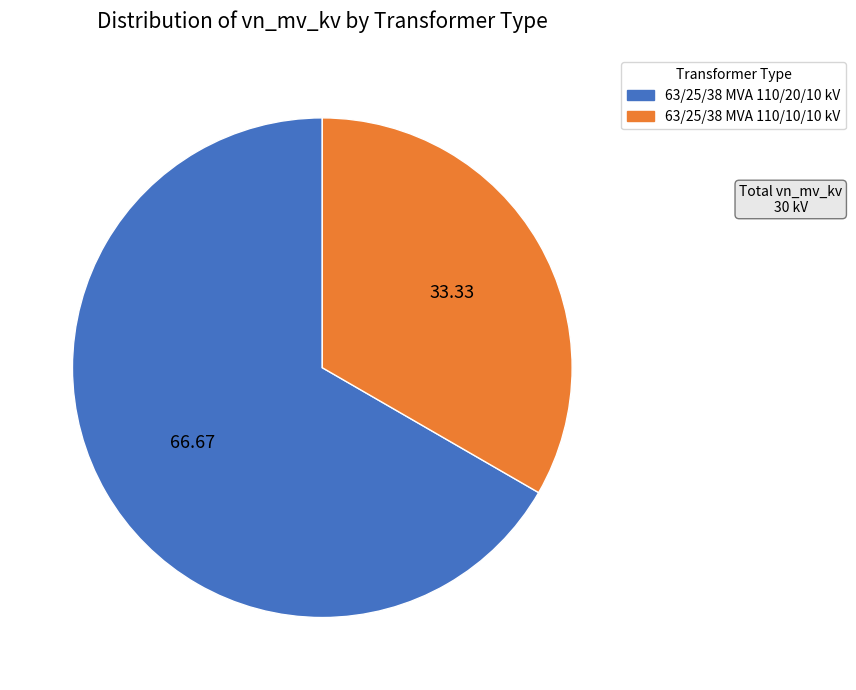

Which has a higher value, 63/25/38 MVA 110/10/10 kV or 63/25/38 MVA 110/20/10 kV?

63/25/38 MVA 110/20/10 kV